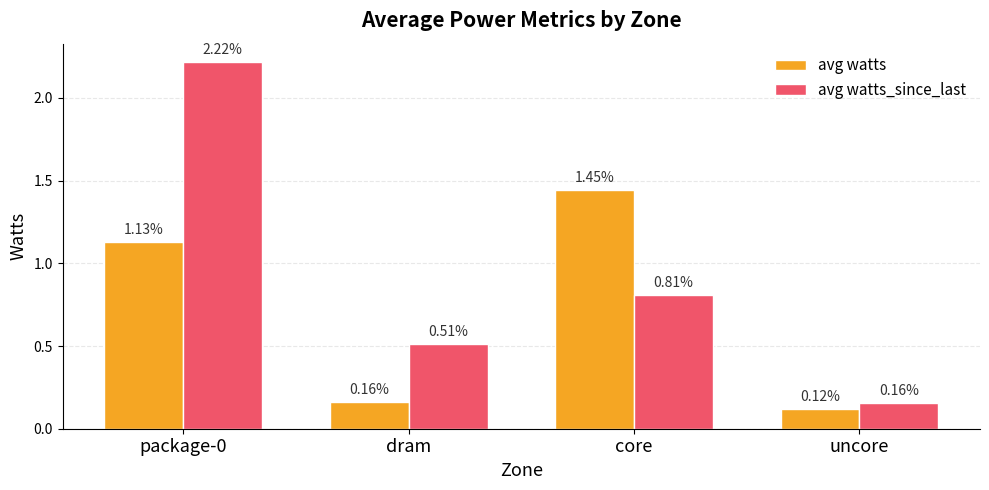

At which category does the chart reach its minimum across all series?

uncore